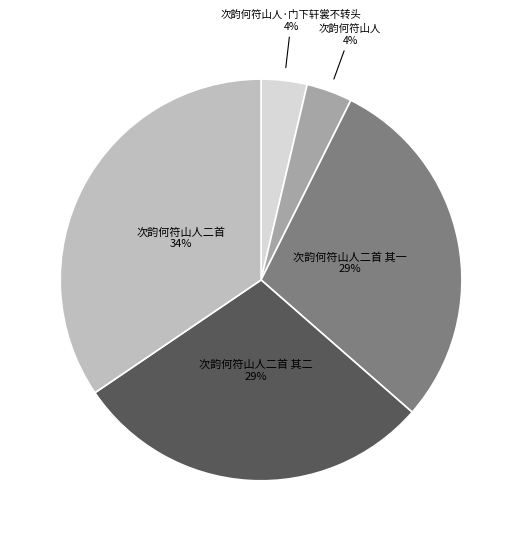

Is there any slice that represents more than half of the pie?

No